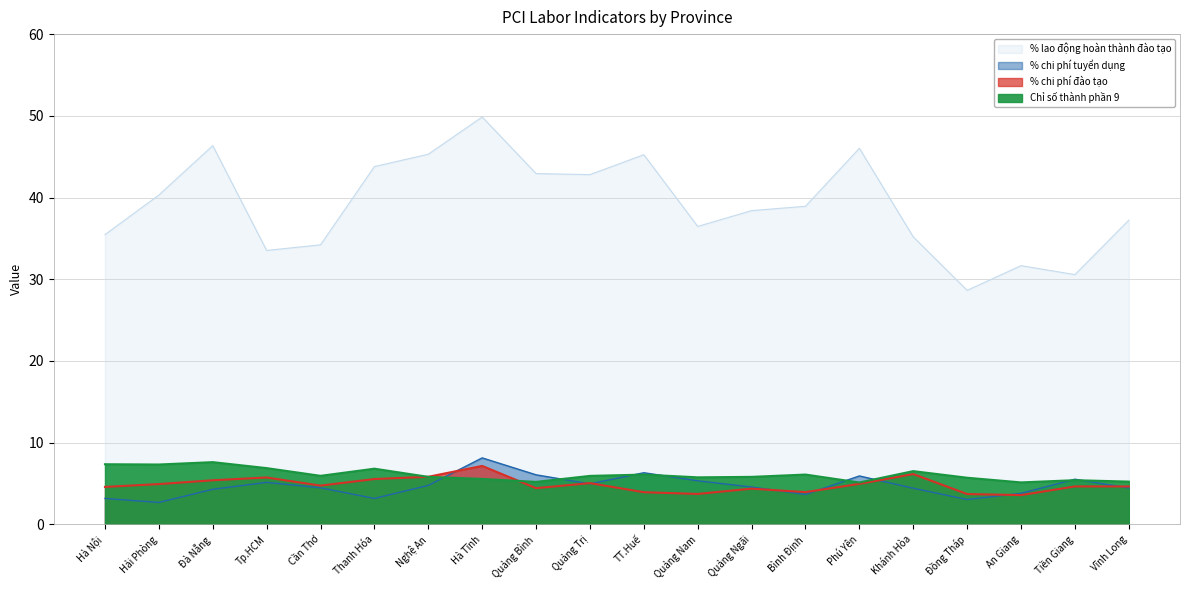

True or false: % chi phí đào tạo and % lao động hoàn thành đào tạo cross at least once.

False